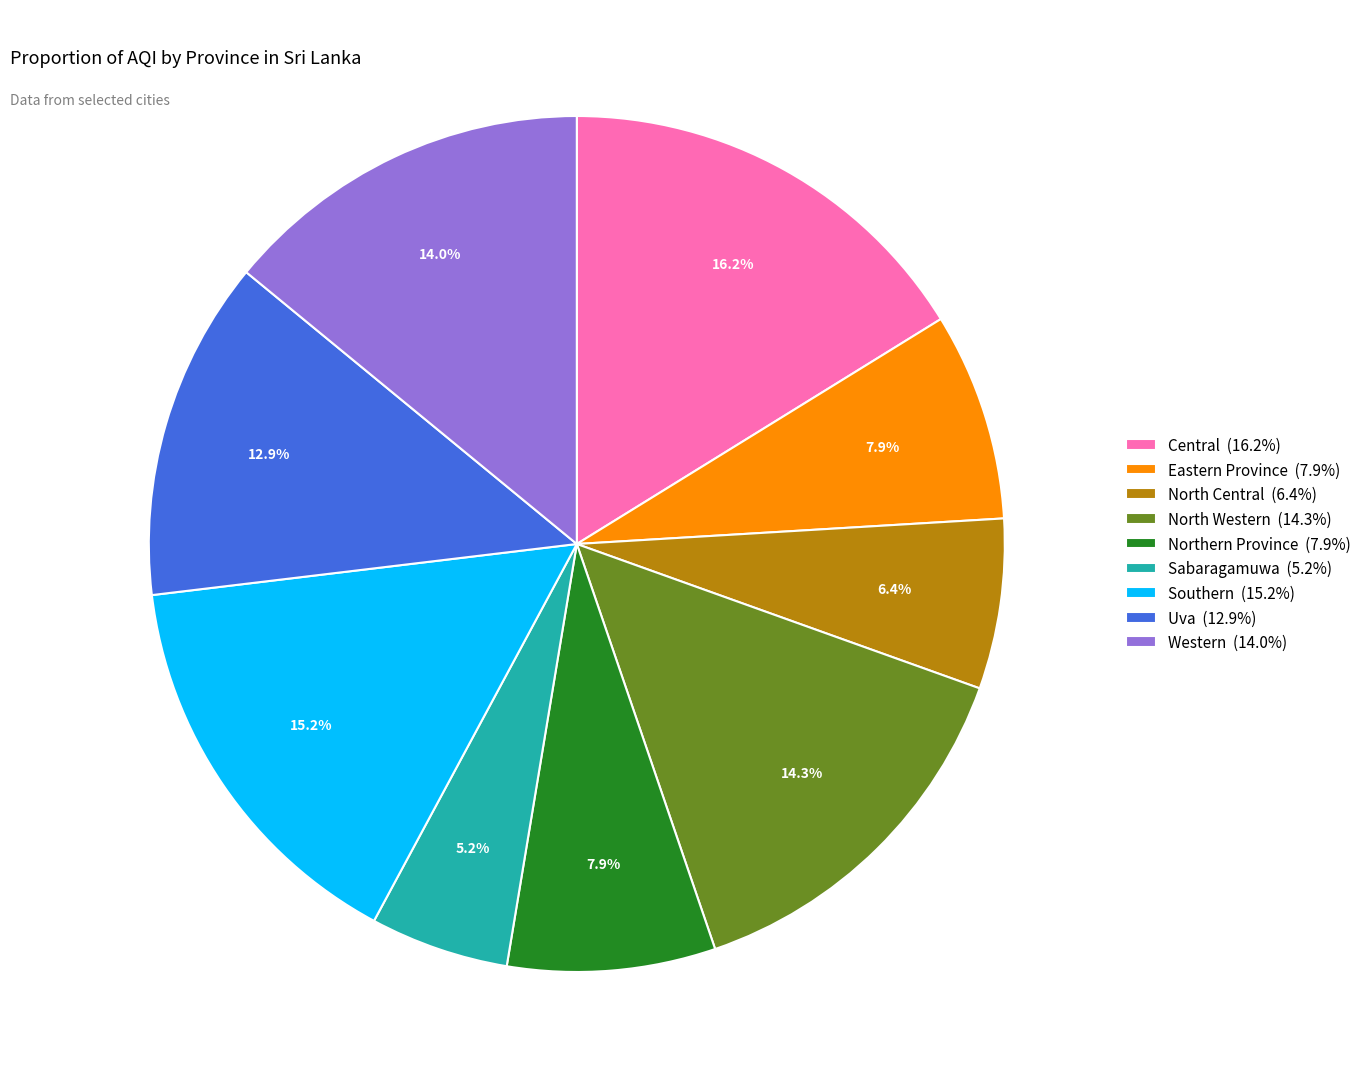

Count the number of slices in the pie.

9